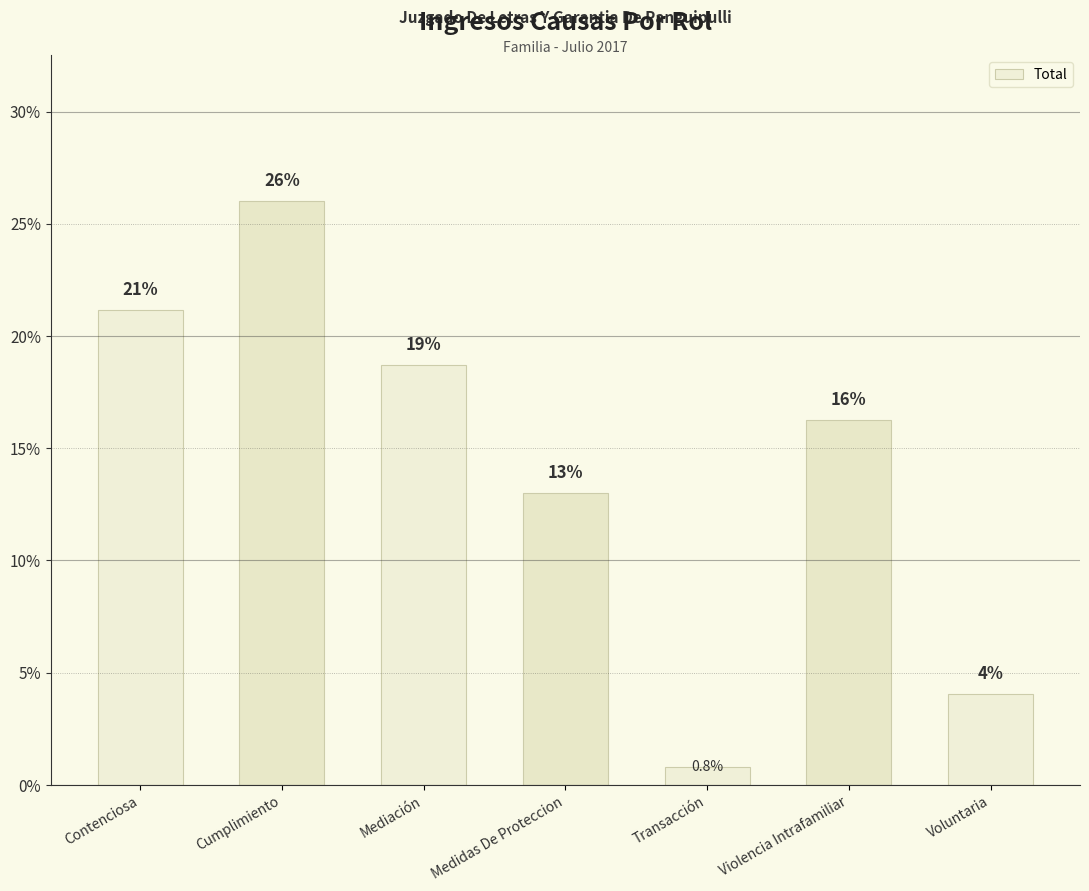

What is the value of the 7th bar from the left?

4.1